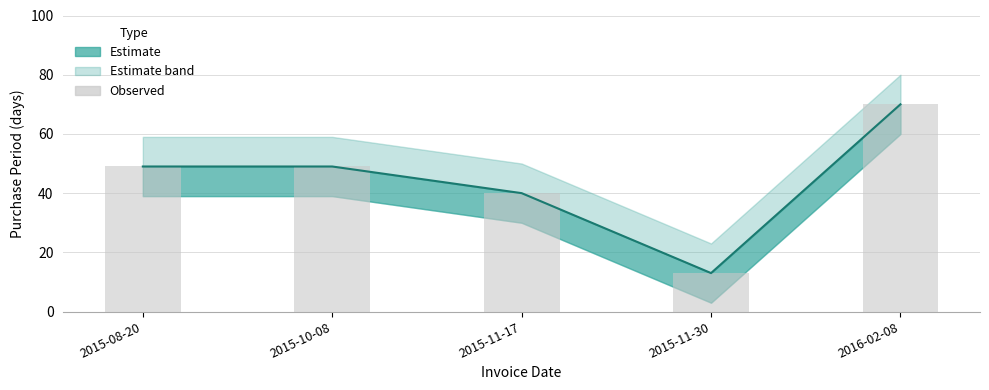

What is the total value across all series at 2015-11-17?

80